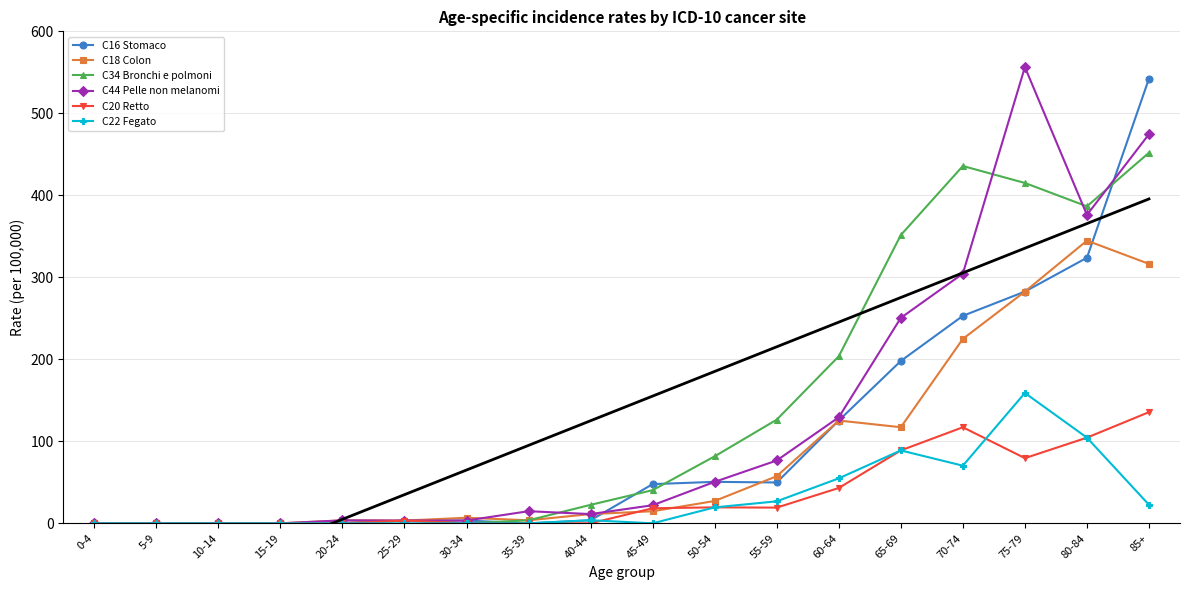

How many values in the C20 Retto series are below 18?

9